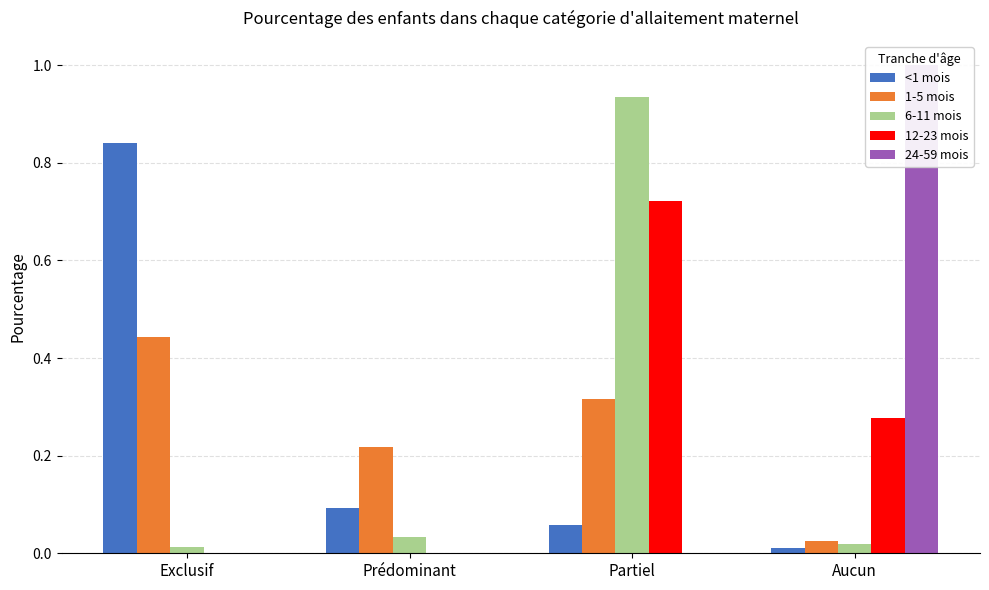

The value of <1 mois at Exclusif is 0.8. True or false?

True